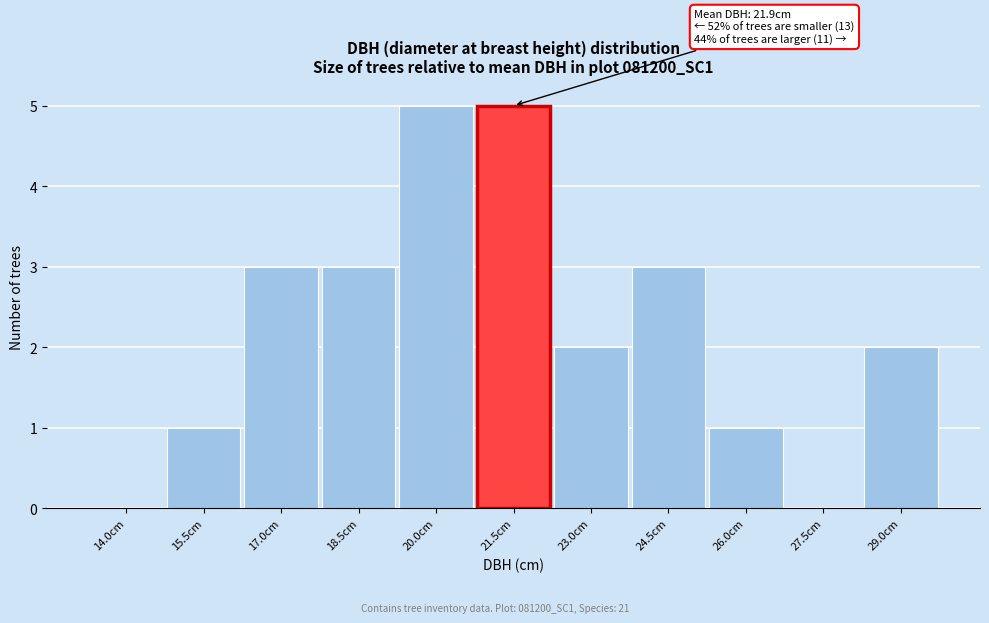

Reading left to right, list all the values displayed in this chart.

14.0cm=0	15.5cm=1	17.0cm=3	18.5cm=3	20.0cm=5	21.5cm=5	23.0cm=2	24.5cm=3	26.0cm=1	27.5cm=0	29.0cm=2